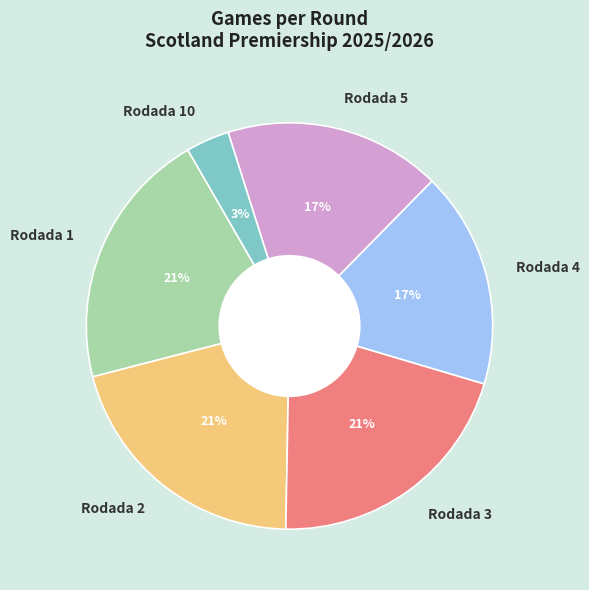

How many segments does this pie chart have?

6